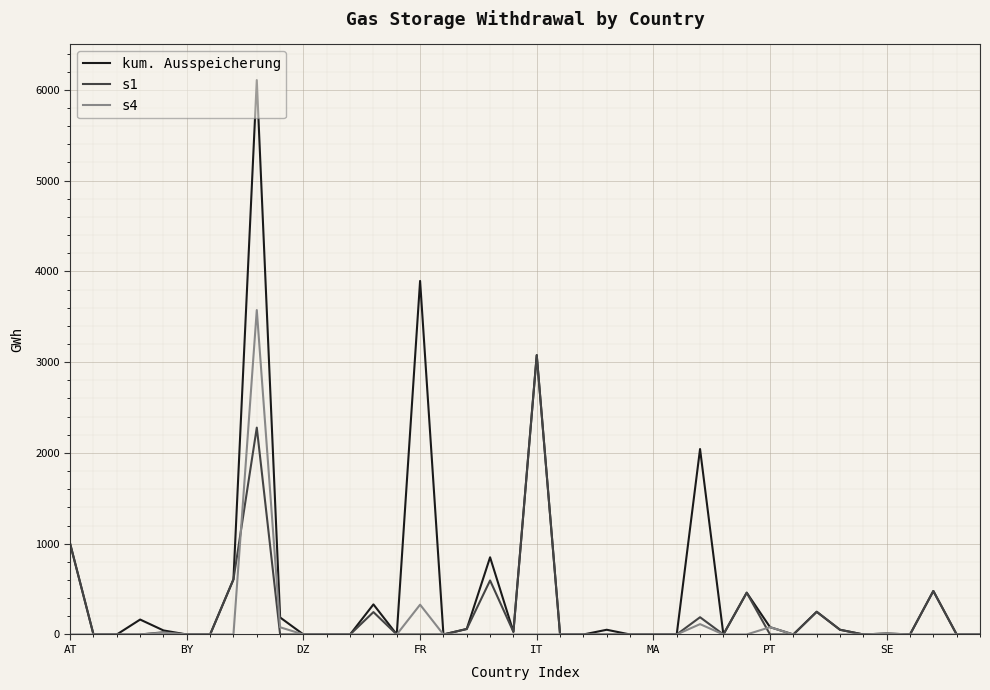

What is the maximum value for s1?

3076.9